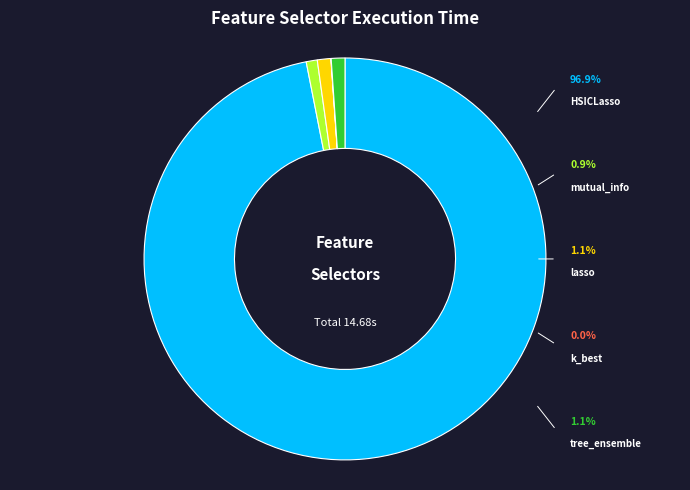

True or false: lasso accounts for 1% of the total.

True